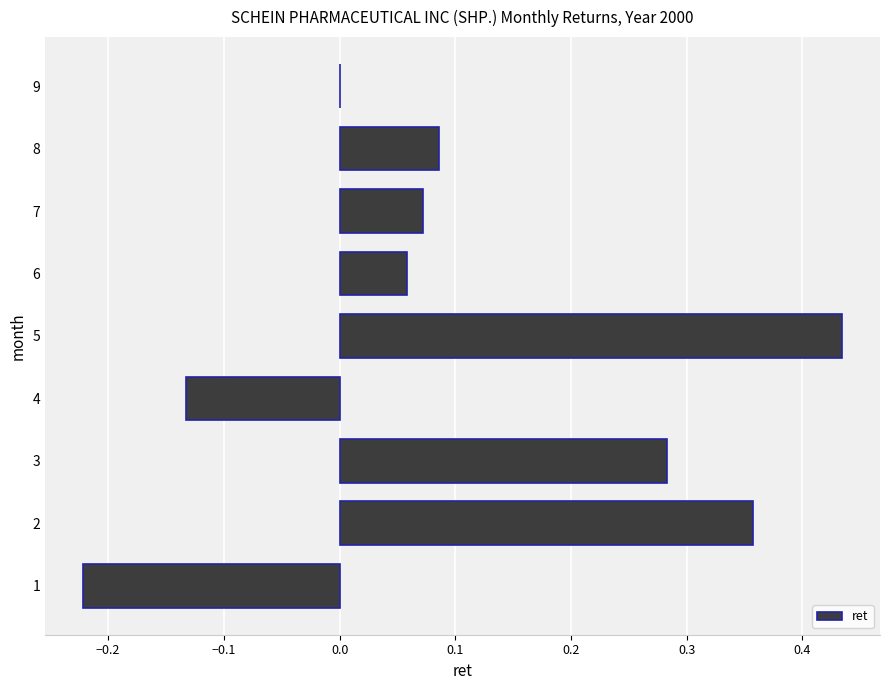

The chart shows a value of 0.0 at 7. True or false?

False